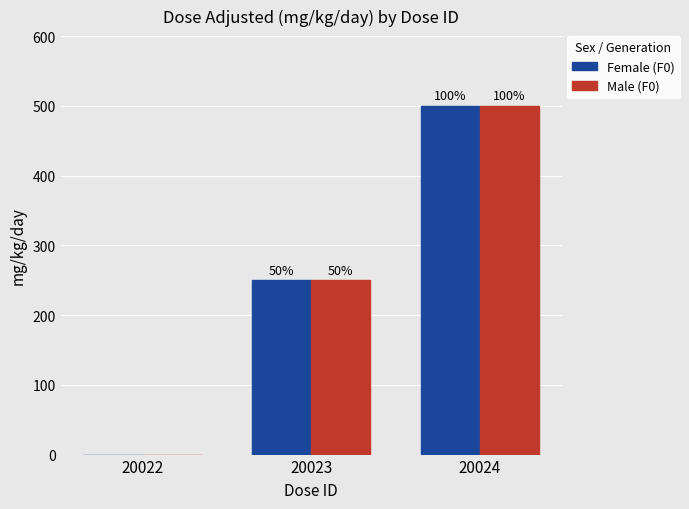

What are all the series names shown in the legend?

Female (F0), Male (F0)